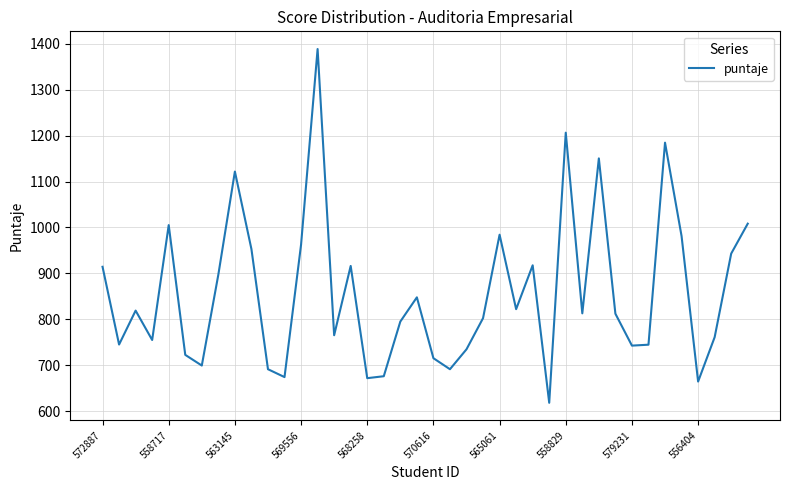

What is the greatest value displayed?

1388.5